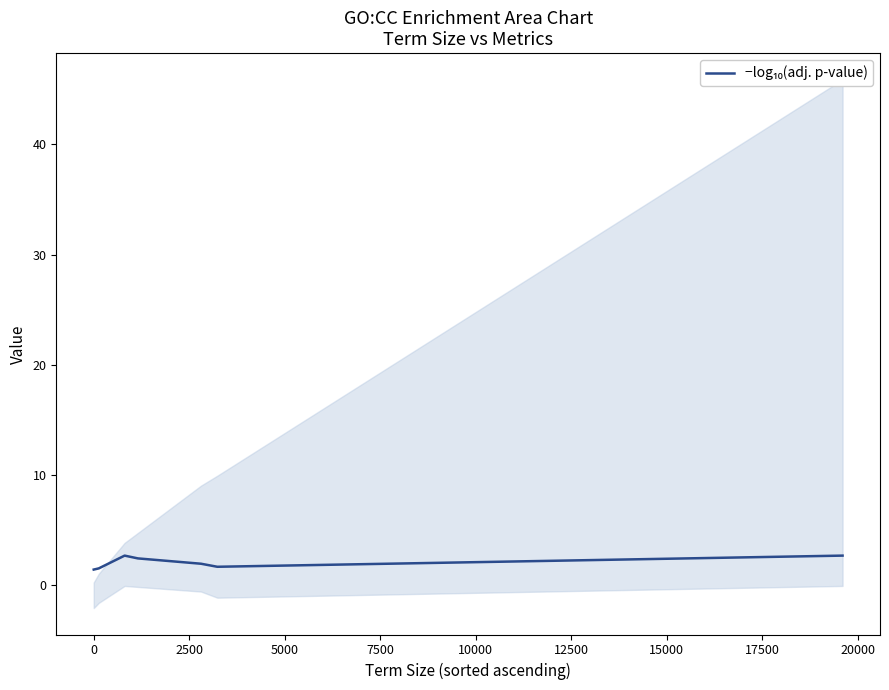

What is the ratio of the value at 0 to the value at 10000?

0.9